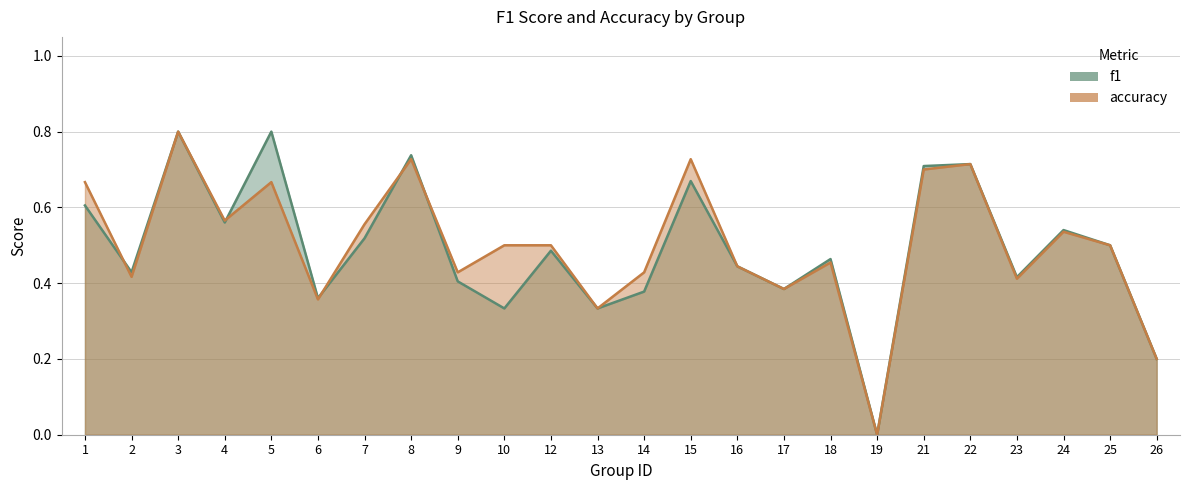

At which category does the chart reach its peak across all series?

3